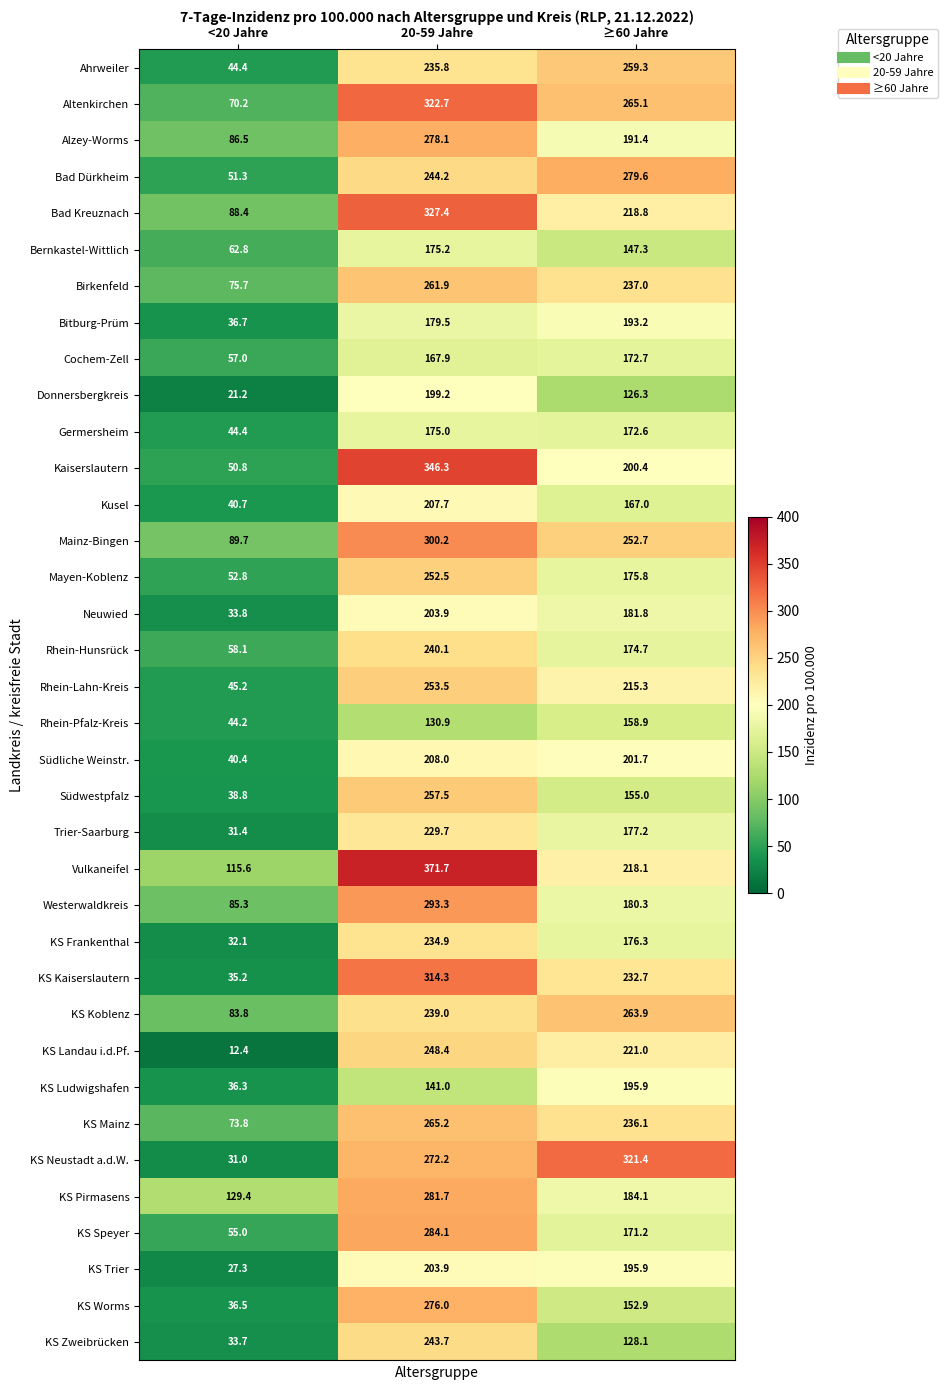

At which label is Bad Kreuznach closest to 207?

≥60 Jahre